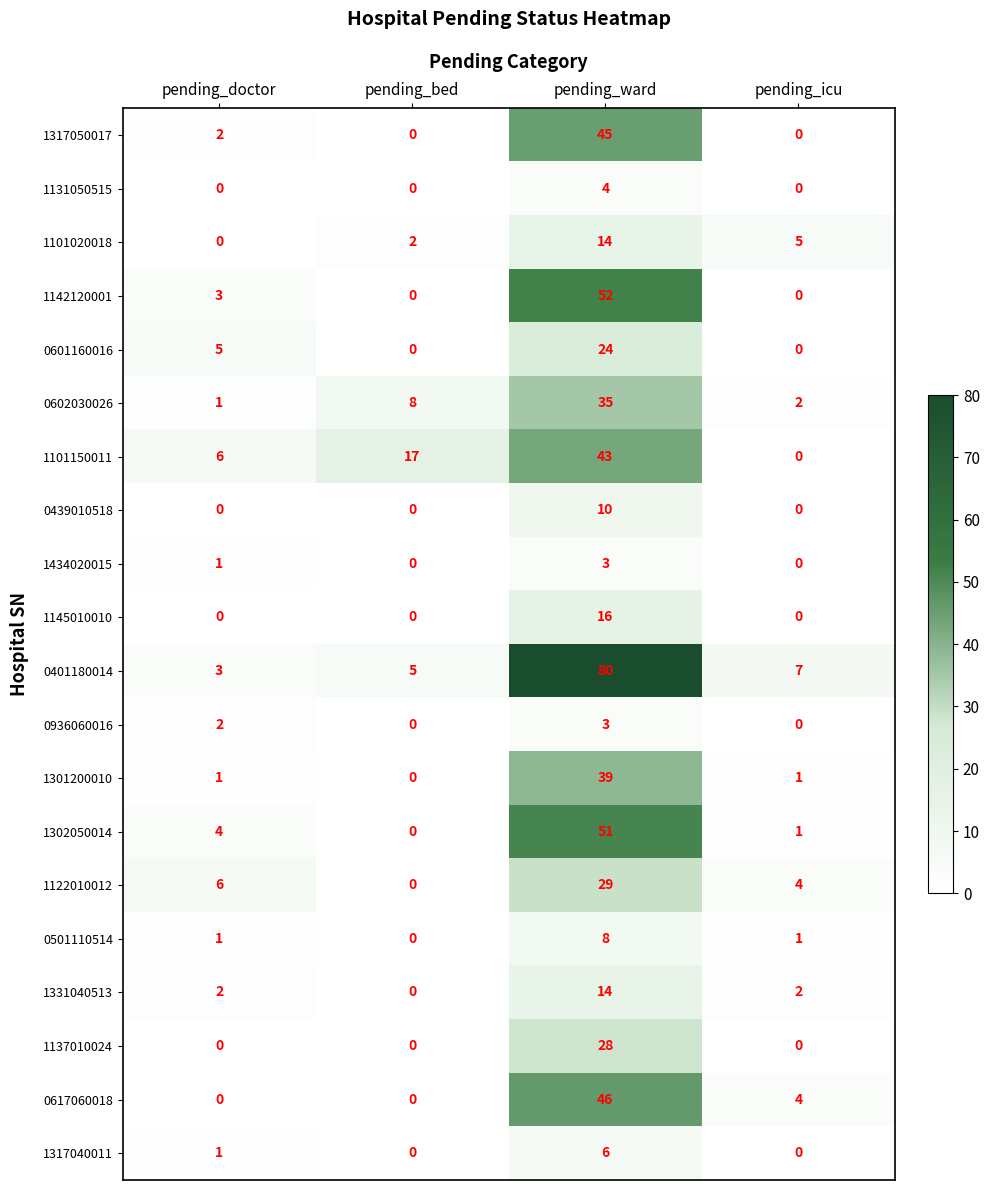

What is the difference between the 0501110514 values at pending_ward and pending_bed?

8